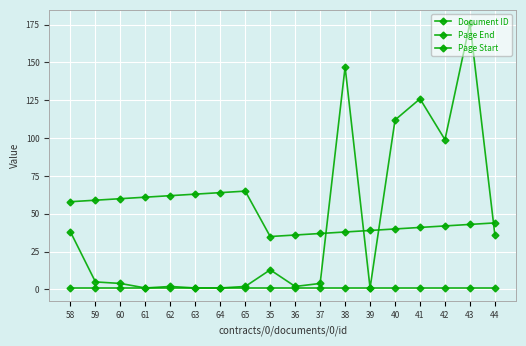

What is the average value of the Page End series?

43